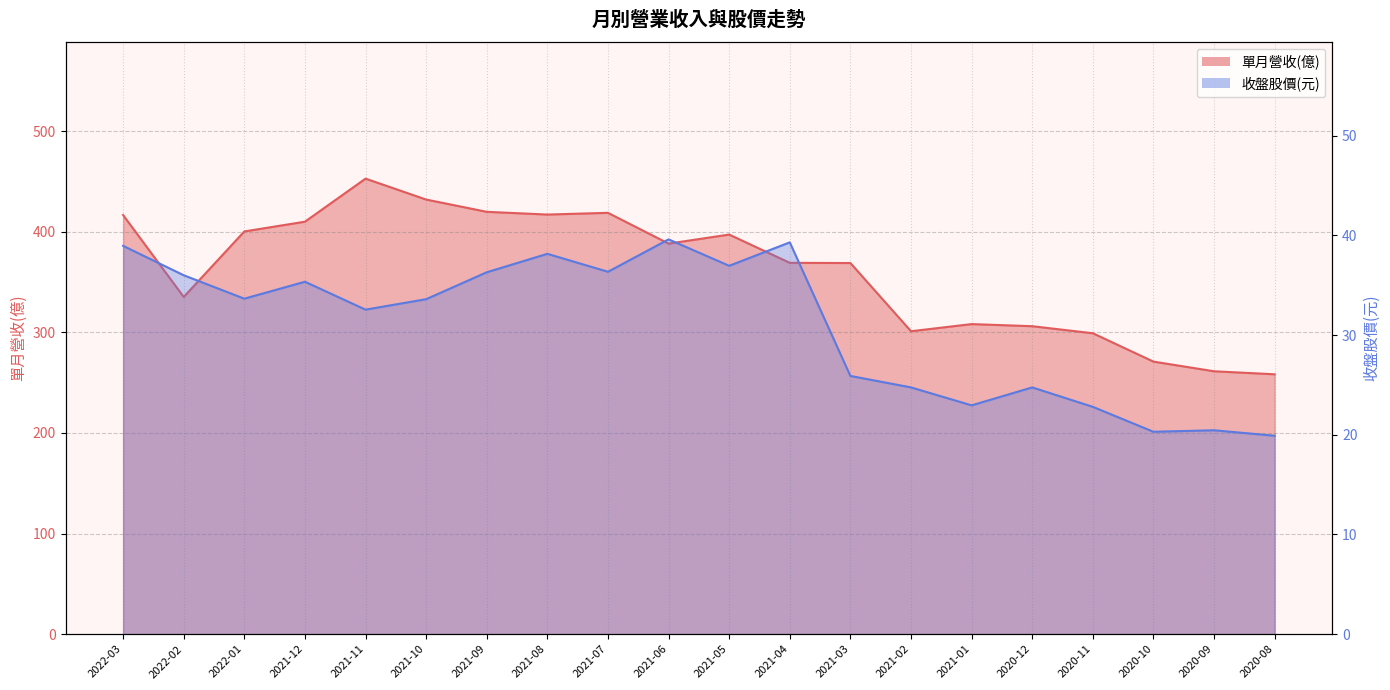

What position from the right is 2021-04?

9